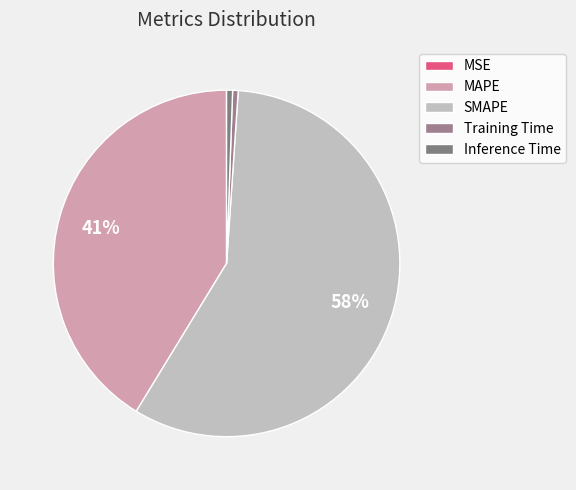

What percentage is the SMAPE slice, to the nearest percent?

58%